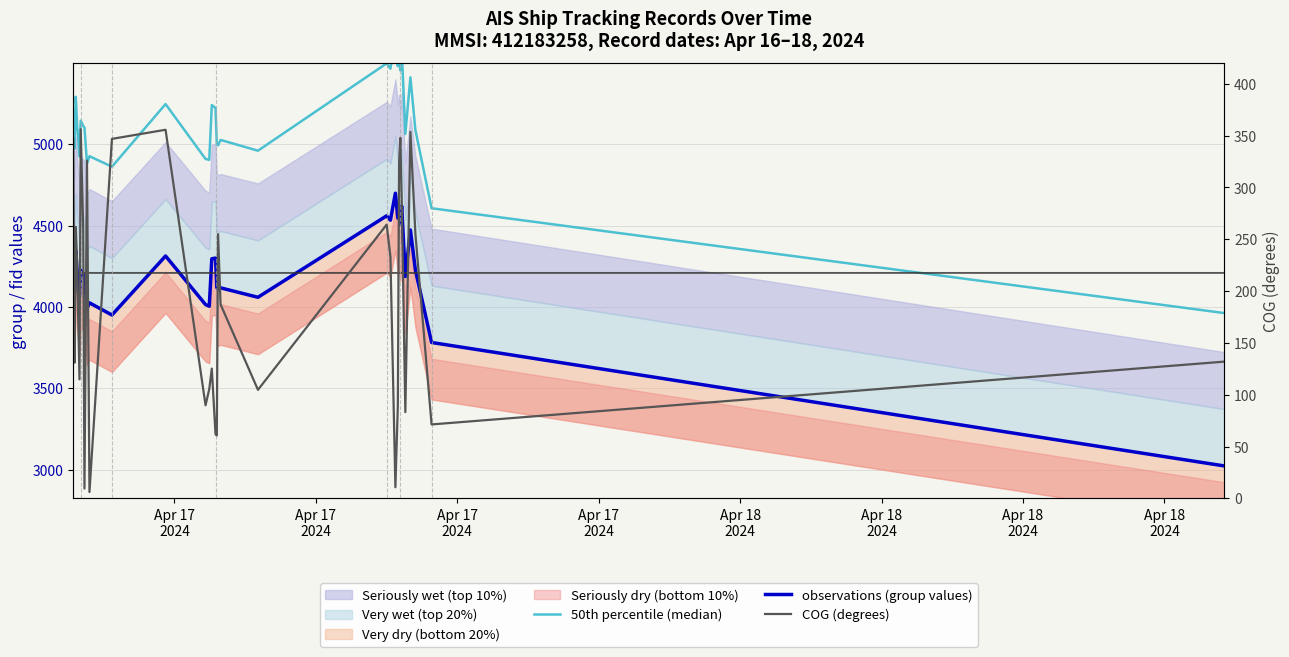

What is the average value of the observations (group values) series?

4208.3